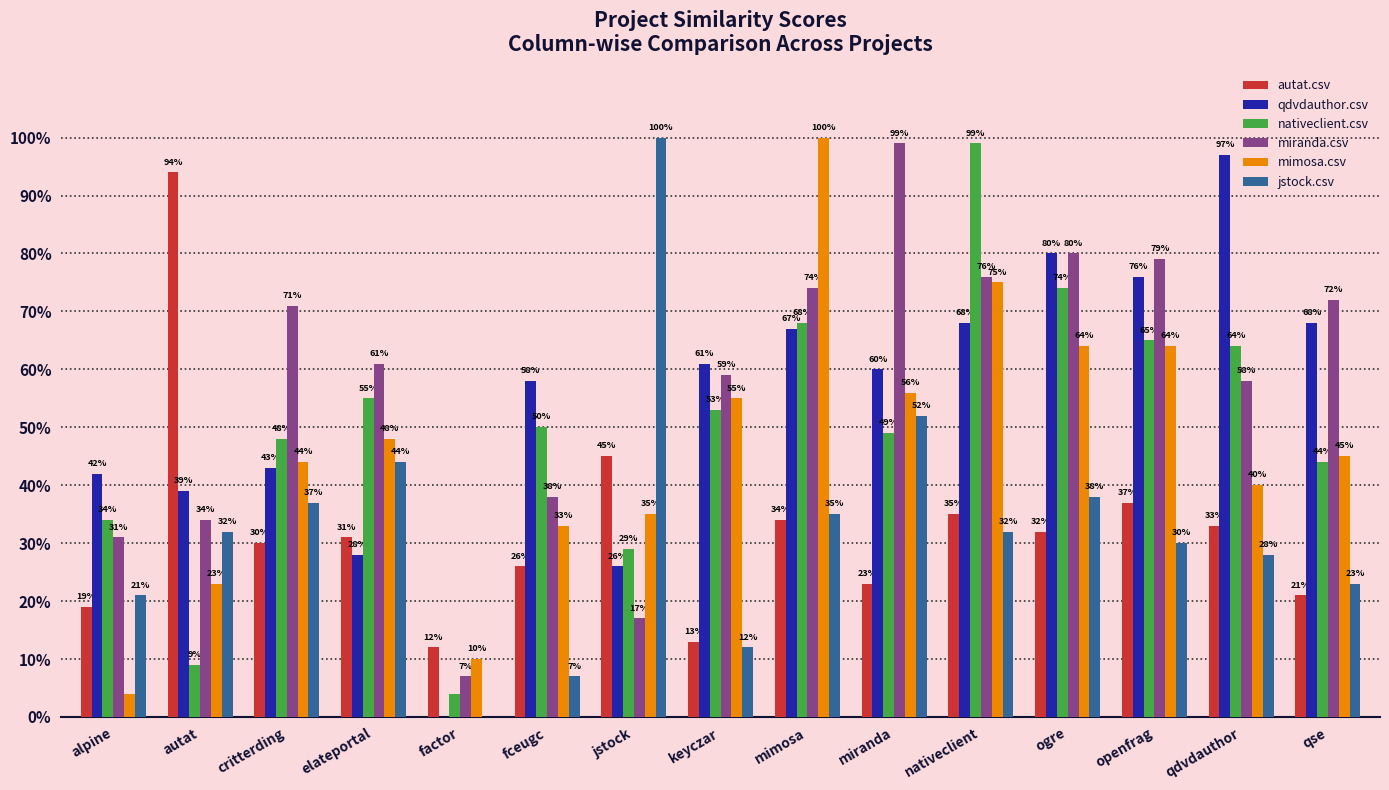

At how many categories does at least one series exceed 0?

15